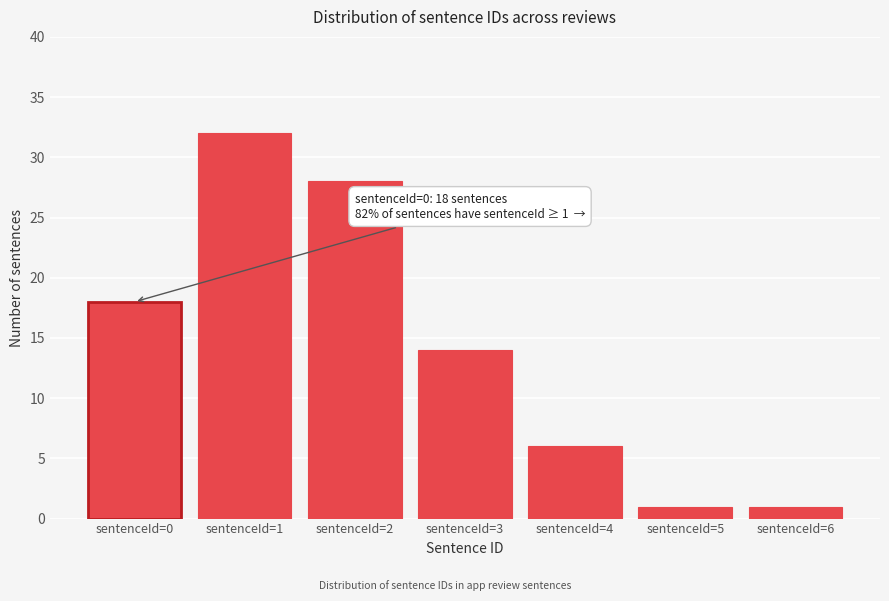

Reading left to right, extract all data points from this chart.

sentenceId=0=18	sentenceId=1=32	sentenceId=2=28	sentenceId=3=14	sentenceId=4=6	sentenceId=5=1	sentenceId=6=1